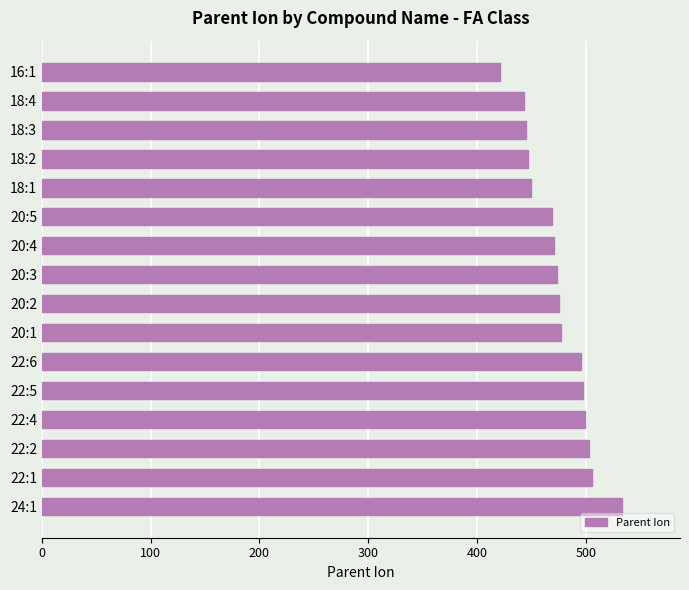

The value at 18:3 is 445.4. True or false?

True